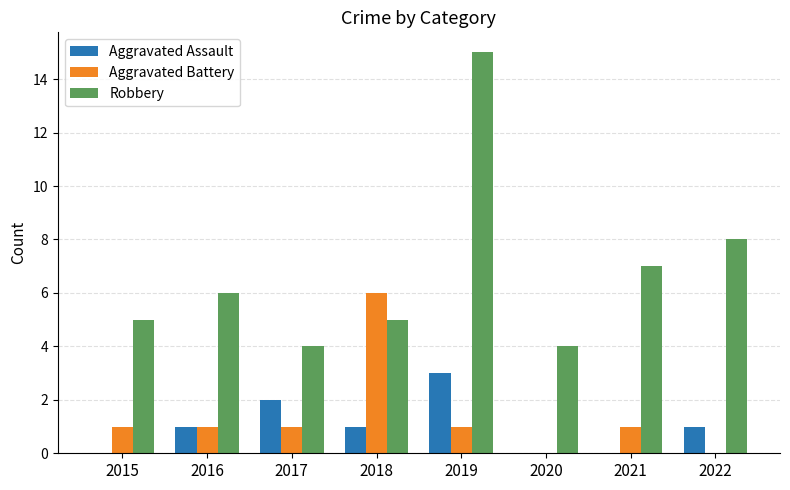

The value of Robbery at 2020 is 4. True or false?

True